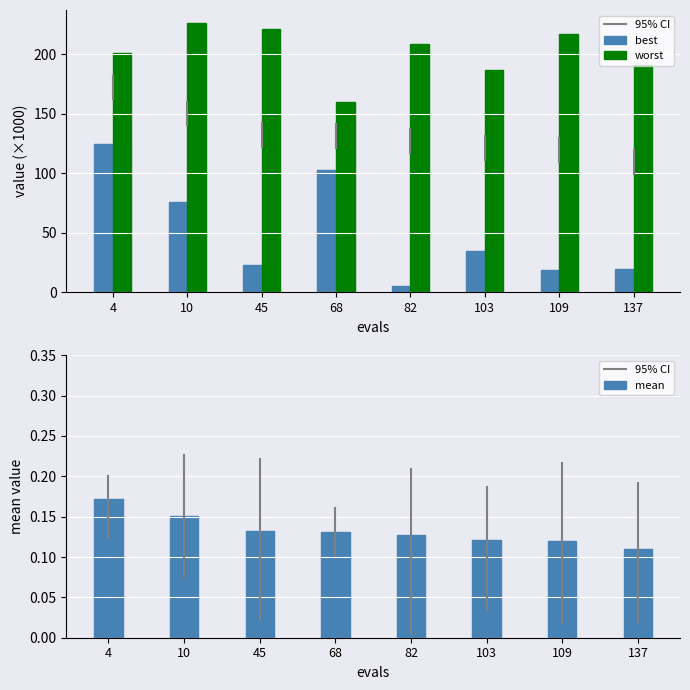

What is the average value of the best series?

50.7